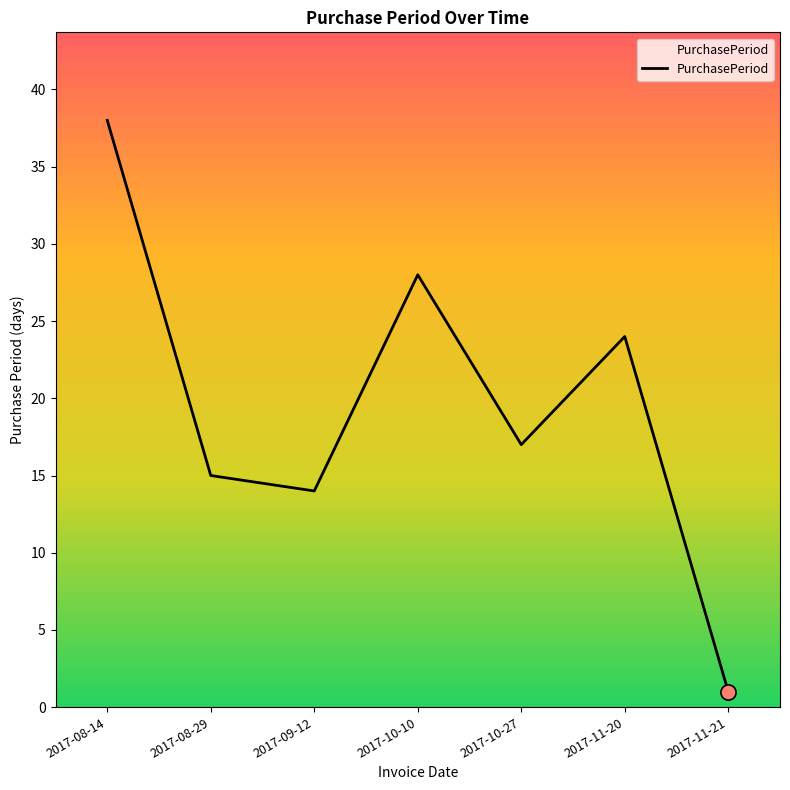

What is the change in value from 2017-10-27 to 2017-11-21?

-16